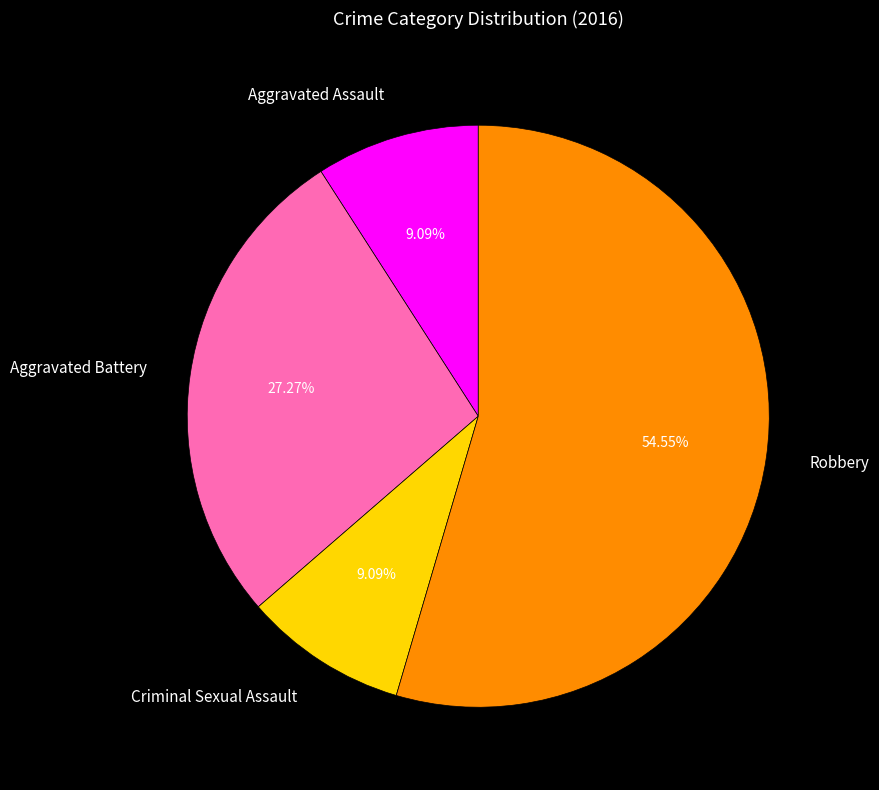

To the nearest percent, what is the difference between the largest and smallest slice percentages?

45%